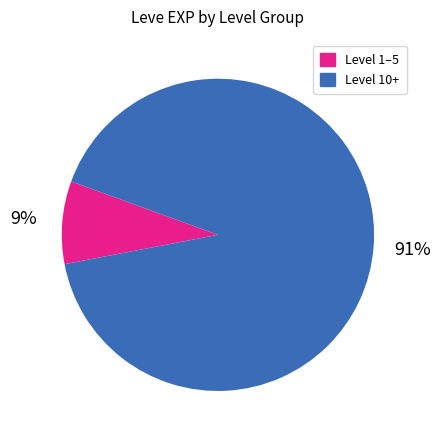

To the nearest percent, what is the average slice percentage?

50%